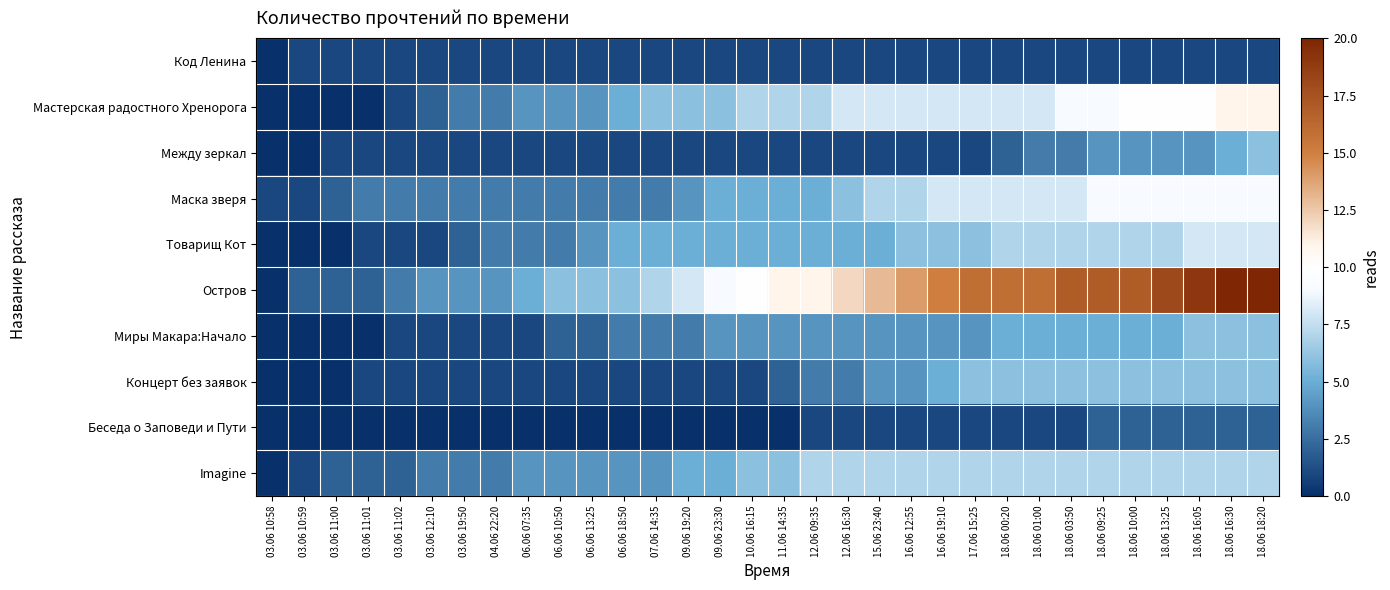

At which category is the sum across all series the highest?

18.06 18:20